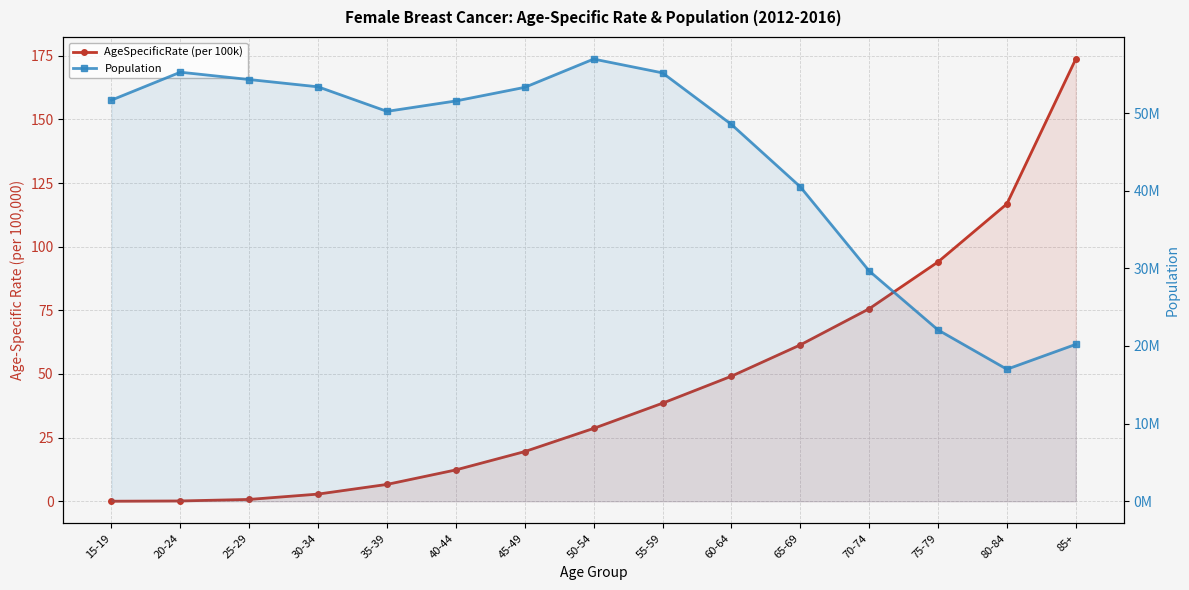

True or false: AgeSpecificRate (per 100k) has more than 0 points higher than both neighbors.

False